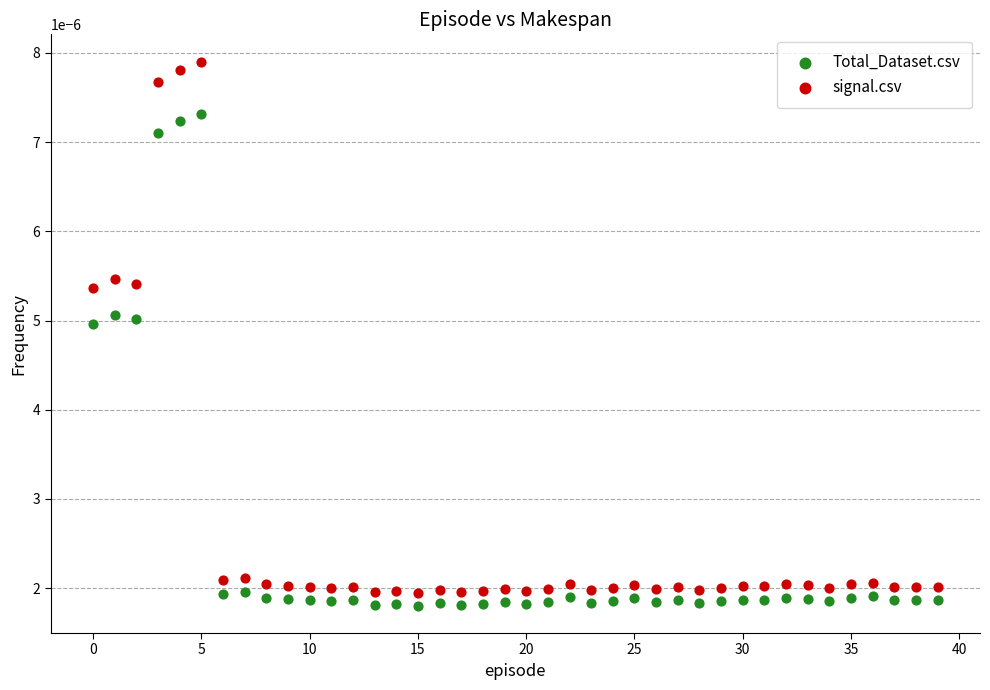

Which series contains the highest Y value?

signal.csv